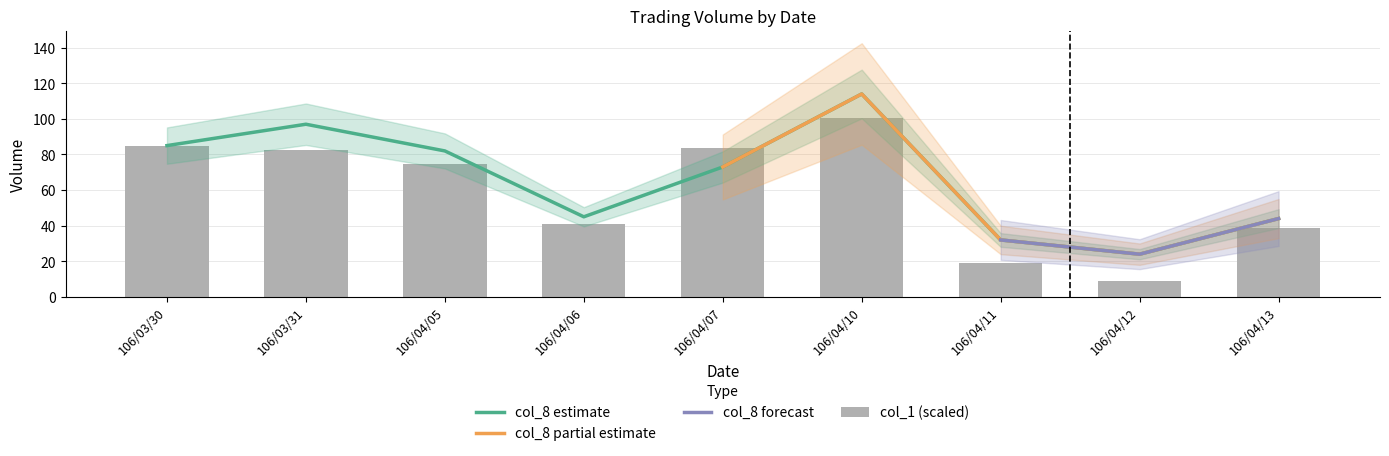

Is the value of col_1 at 106/04/11 greater than the value of col_8 at 106/04/11?

No